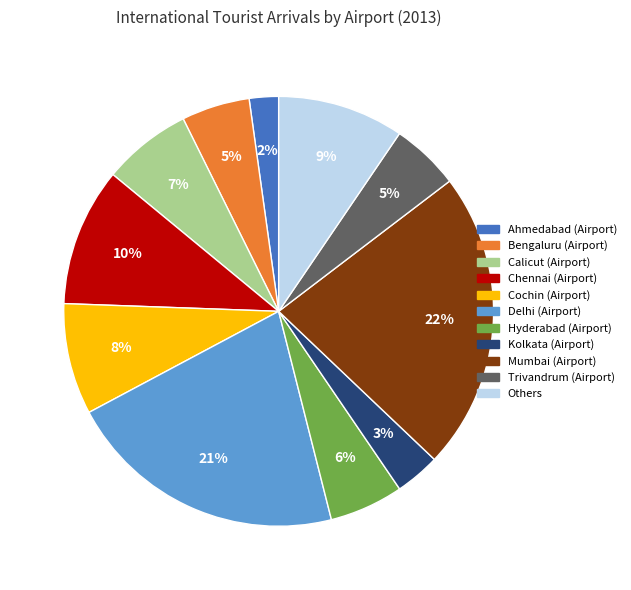

Is the sum of Ahmedabad (Airport) and Hyderabad (Airport) greater than half?

No